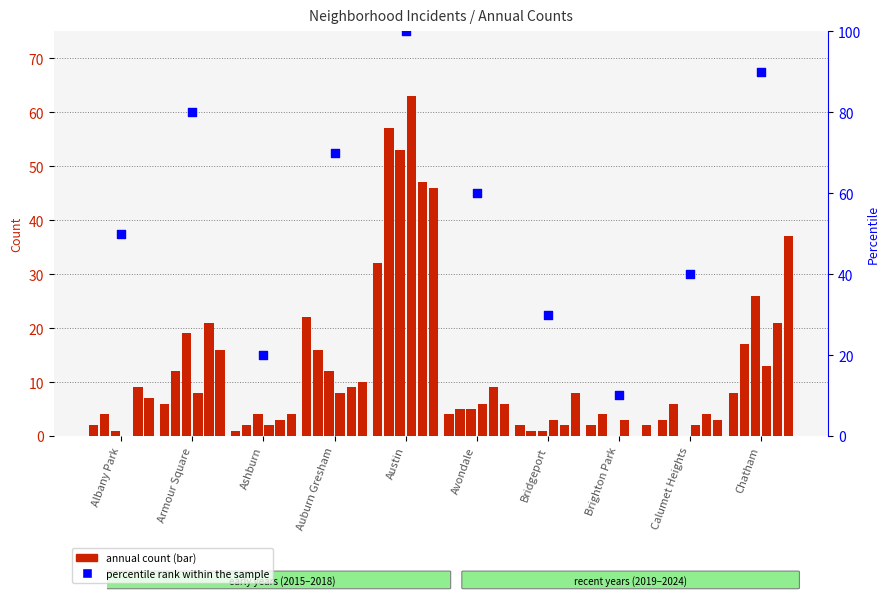

Which has a higher value, Calumet Heights or Austin?

Austin